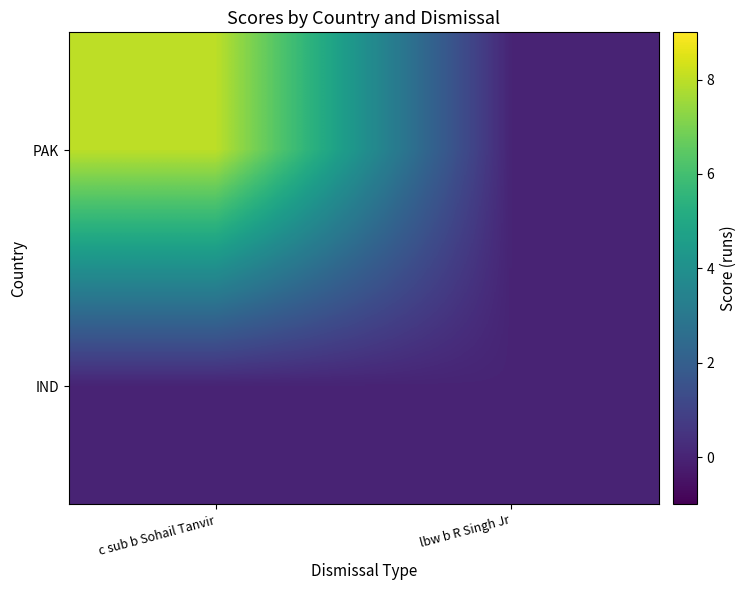

Which series has the largest range (max minus min)?

PAK